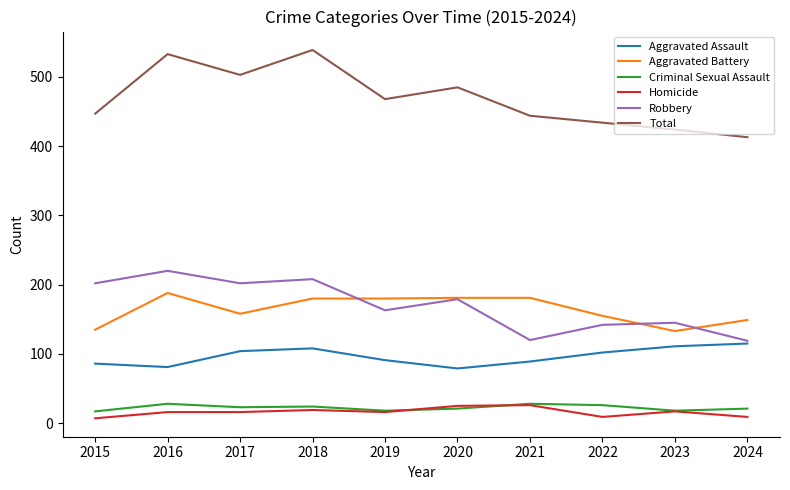

Where is Robbery nearest to the value 169?

2019